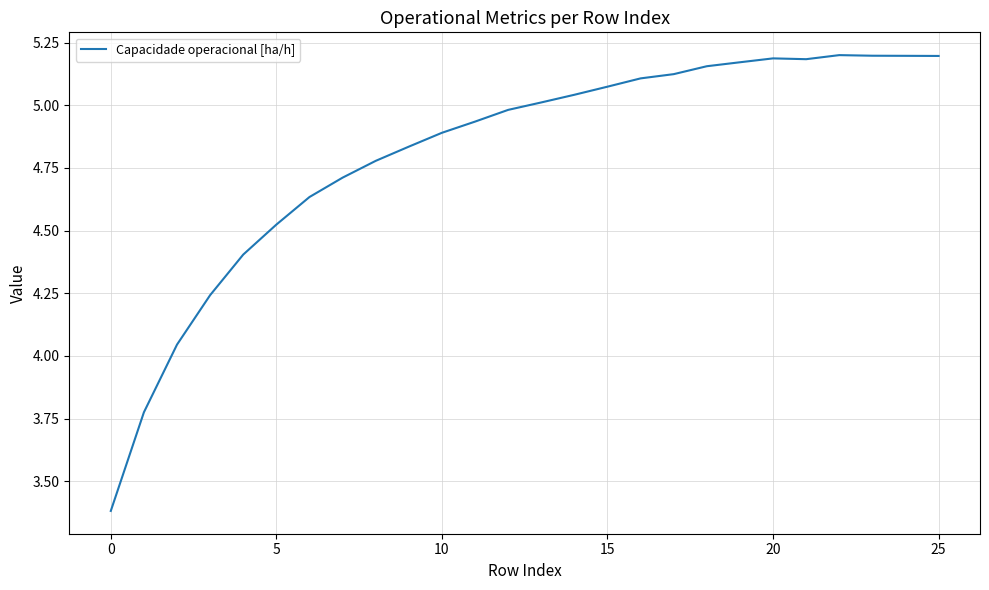

What is the difference between the maximum and minimum values?

1.8